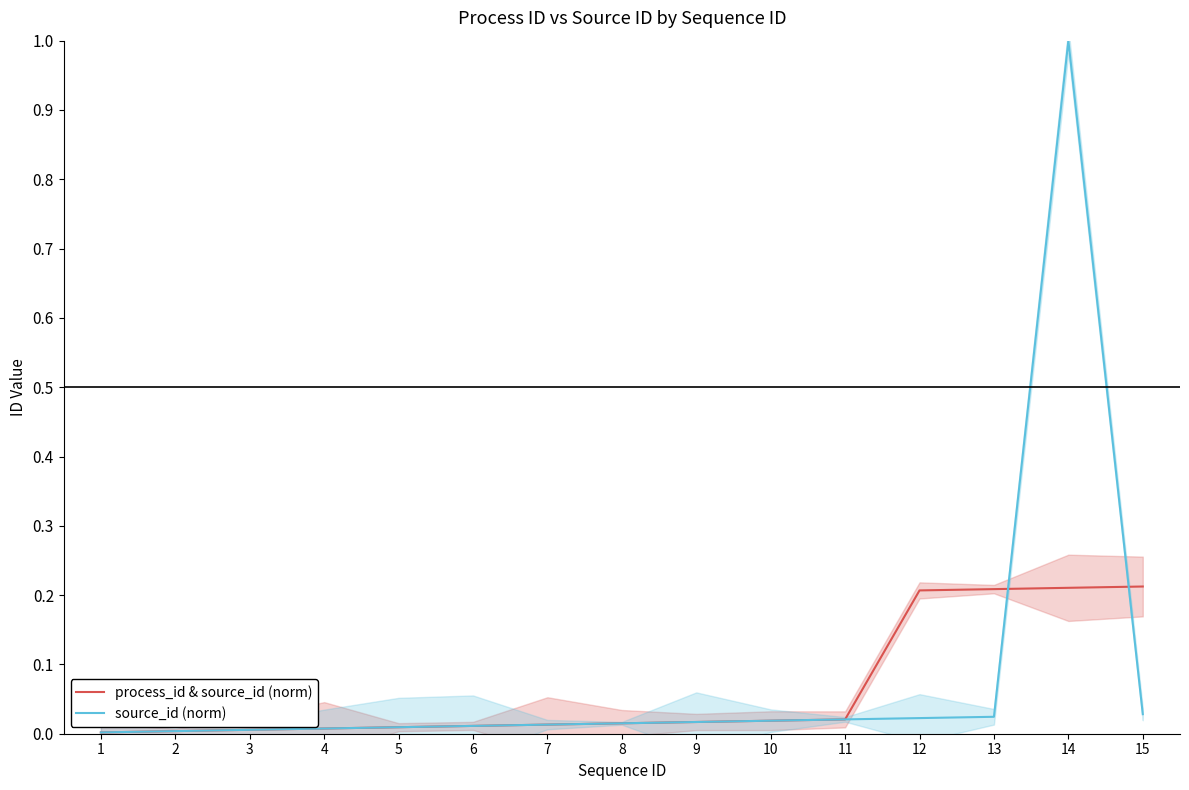

How many lines are shown in the chart?

2